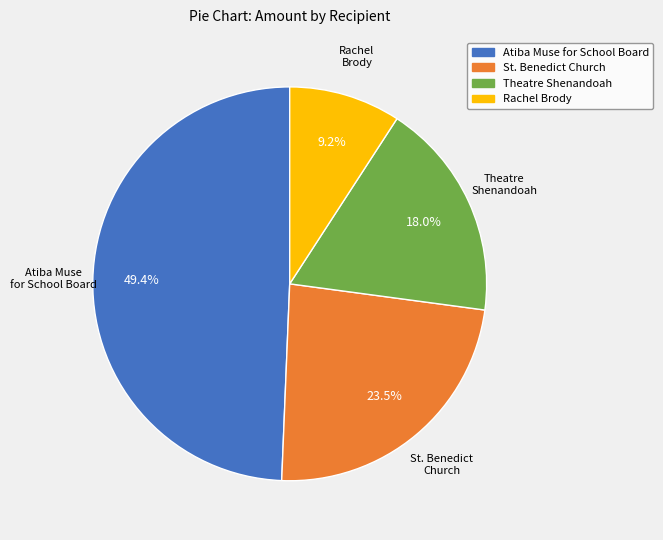

Do St. Benedict Church and Theatre Shenandoah together represent more than half of the pie?

No